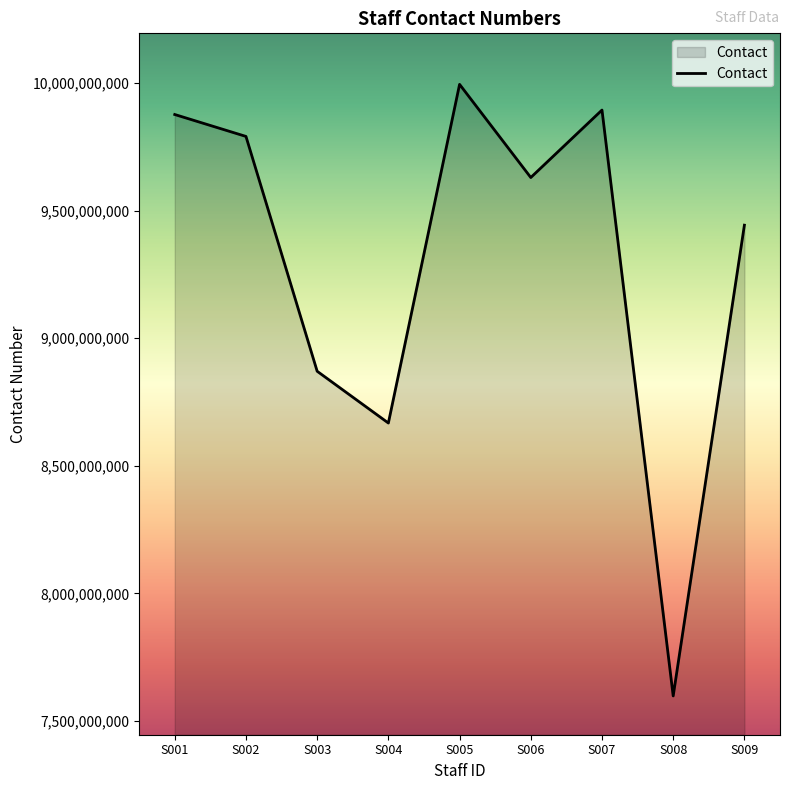

Reading left to right, list all the values displayed in this chart.

9876543210	9790670673	8870554749	8667633812	9994713996	9629668167	9894033195	7598368983	9442953566